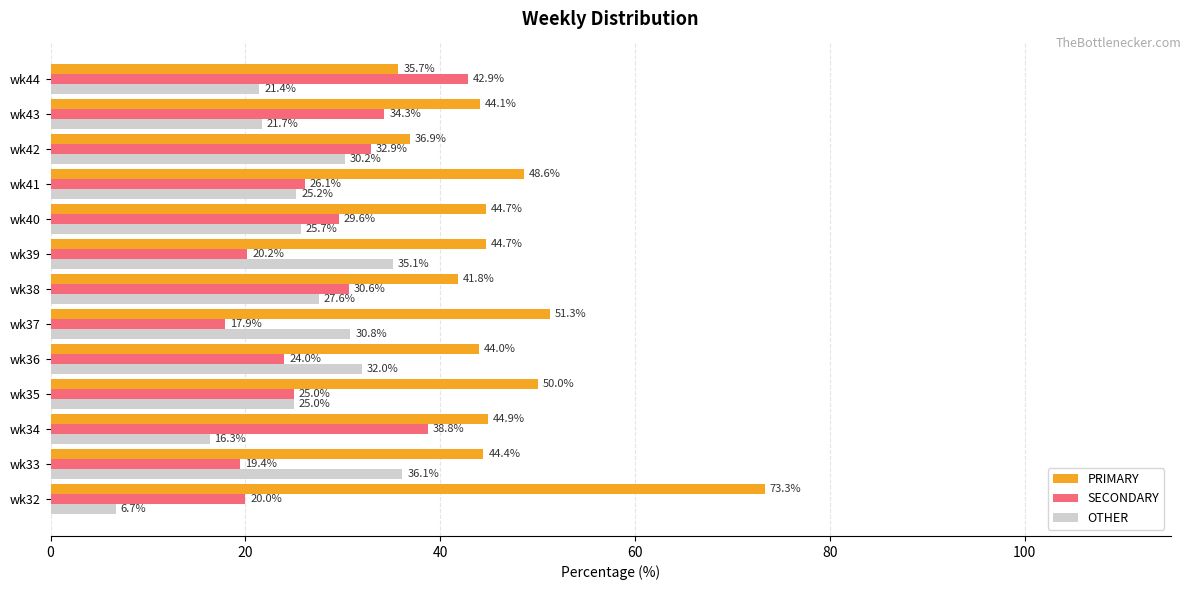

Which series changed the most between wk41 and wk42?

PRIMARY